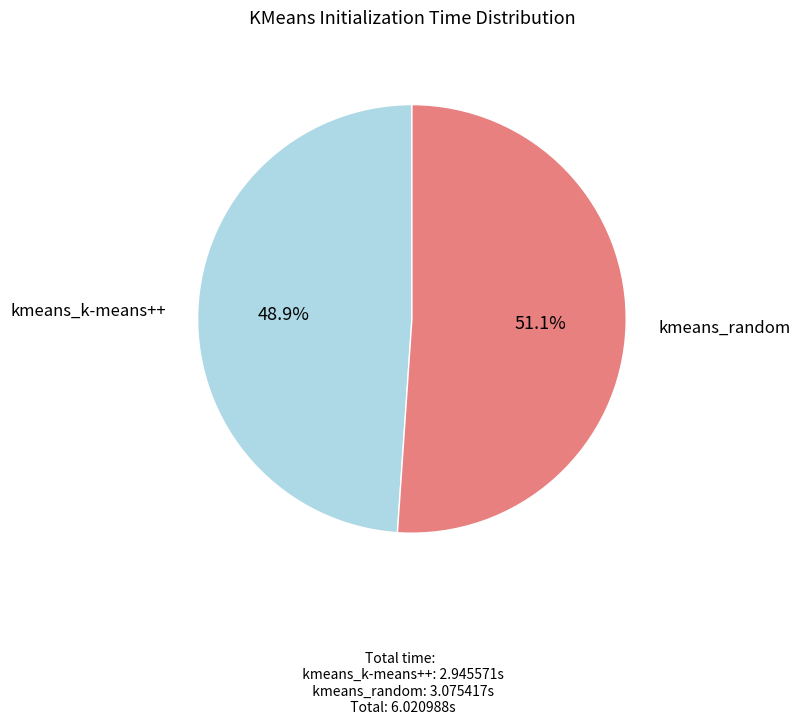

Between kmeans_k-means++ and kmeans_random, which is larger?

kmeans_random